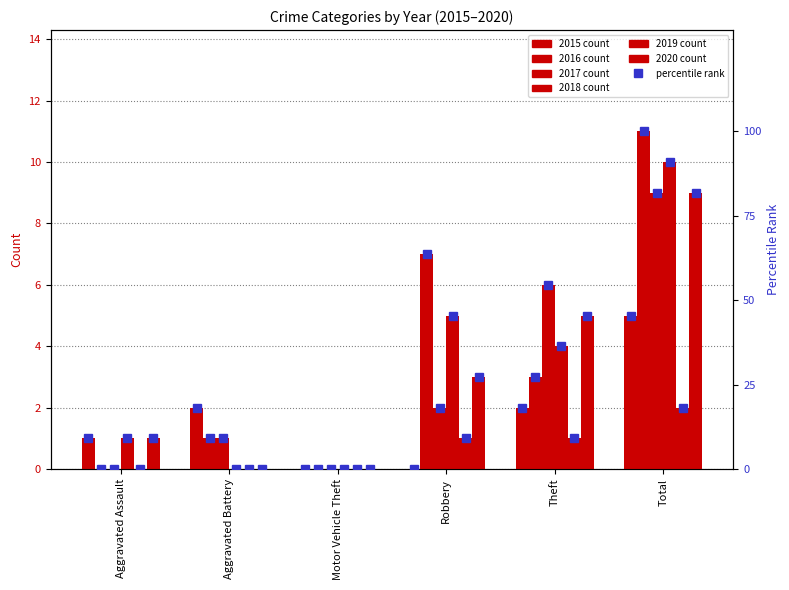

How many bars are there in total?

36